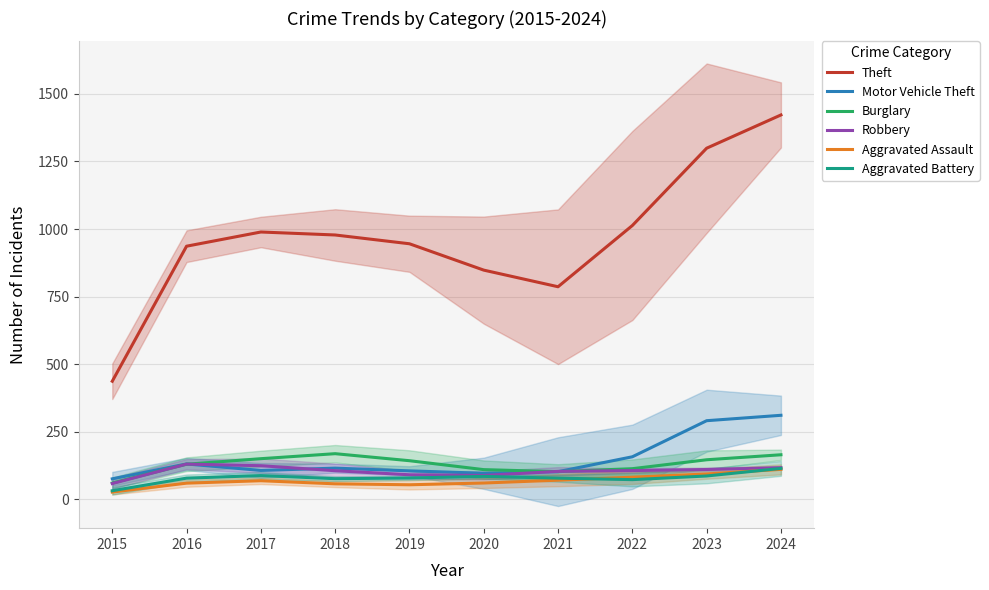

In Aggravated Battery, how many points are higher than both neighbors (excluding endpoints)?

2